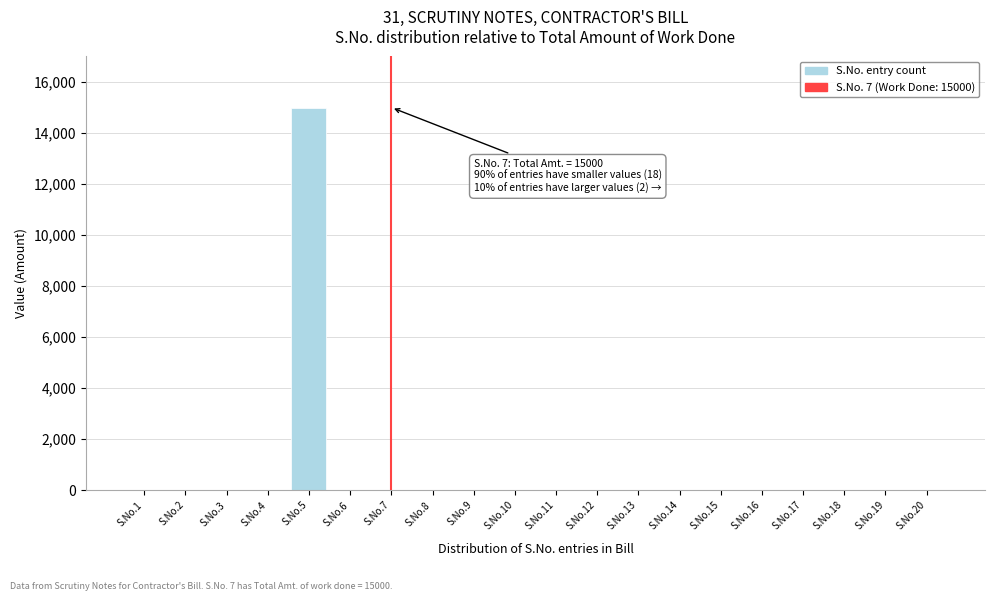

Reading left to right, extract all data points from this chart.

S.No.1=0	S.No.2=0	S.No.3=0	S.No.4=0	S.No.5=15000	S.No.6=0	S.No.7=0	S.No.8=0	S.No.9=0	S.No.10=0	S.No.11=0	S.No.12=0	S.No.13=0	S.No.14=0	S.No.15=0	S.No.16=0	S.No.17=0	S.No.18=0	S.No.19=0	S.No.20=0